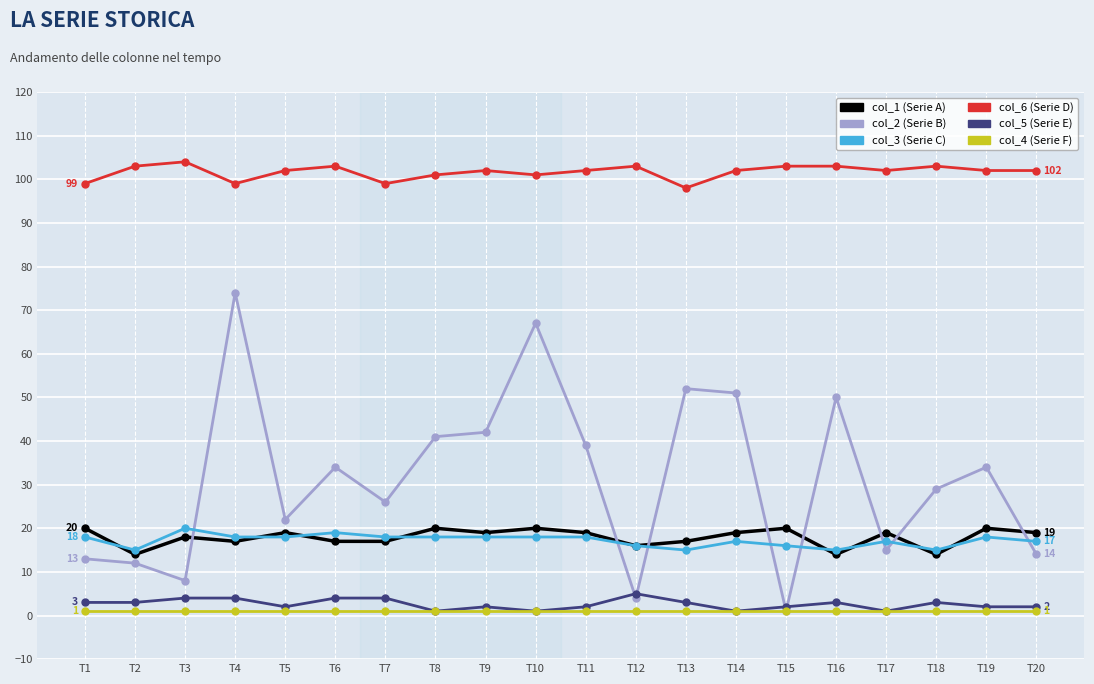

Reading left to right, what are all the values shown in this chart?

col_1: T1=20	T2=14	T3=18	T4=17	T5=19	T6=17	T7=17	T8=20	T9=19	T10=20	T11=19	T12=16	T13=17	T14=19	T15=20	T16=14	T17=19	T18=14	T19=20	T20=19
col_2: T1=13	T2=12	T3=8	T4=74	T5=22	T6=34	T7=26	T8=41	T9=42	T10=67	T11=39	T12=4	T13=52	T14=51	T15=1	T16=50	T17=15	T18=29	T19=34	T20=14
col_3: T1=18	T2=15	T3=20	T4=18	T5=18	T6=19	T7=18	T8=18	T9=18	T10=18	T11=18	T12=16	T13=15	T14=17	T15=16	T16=15	T17=17	T18=15	T19=18	T20=17
col_6: T1=99	T2=103	T3=104	T4=99	T5=102	T6=103	T7=99	T8=101	T9=102	T10=101	T11=102	T12=103	T13=98	T14=102	T15=103	T16=103	T17=102	T18=103	T19=102	T20=102
col_5: T1=3	T2=3	T3=4	T4=4	T5=2	T6=4	T7=4	T8=1	T9=2	T10=1	T11=2	T12=5	T13=3	T14=1	T15=2	T16=3	T17=1	T18=3	T19=2	T20=2
col_4: T1=1	T2=1	T3=1	T4=1	T5=1	T6=1	T7=1	T8=1	T9=1	T10=1	T11=1	T12=1	T13=1	T14=1	T15=1	T16=1	T17=1	T18=1	T19=1	T20=1